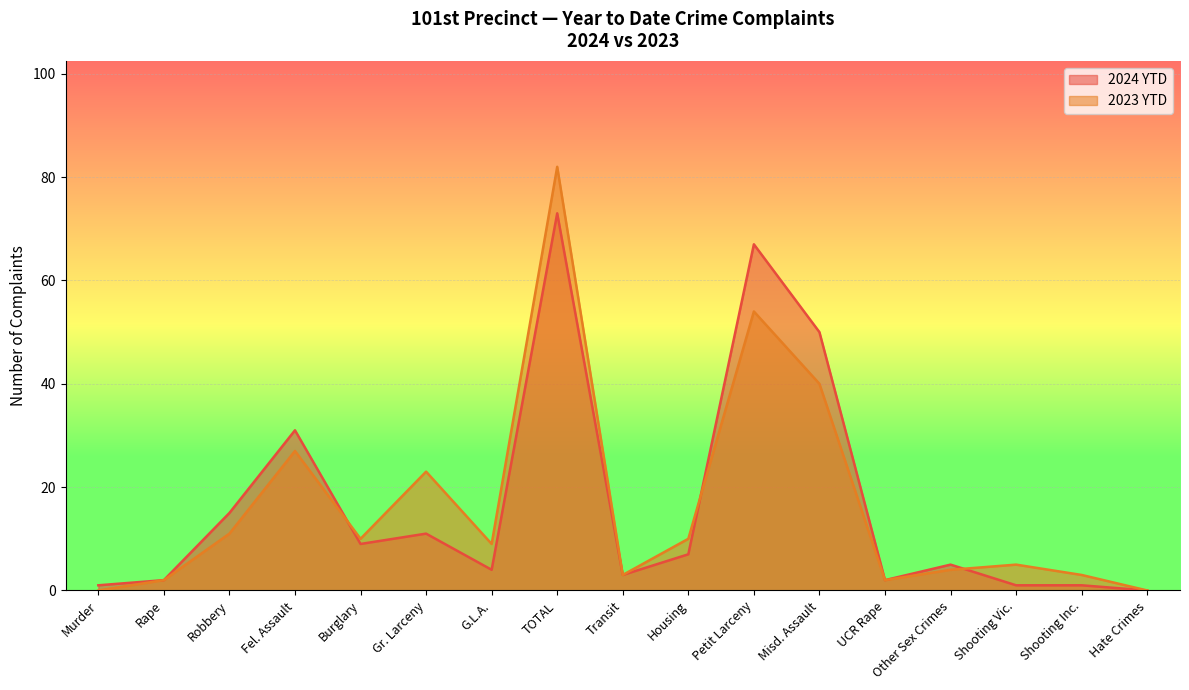

What is the maximum value shown in the chart?

82